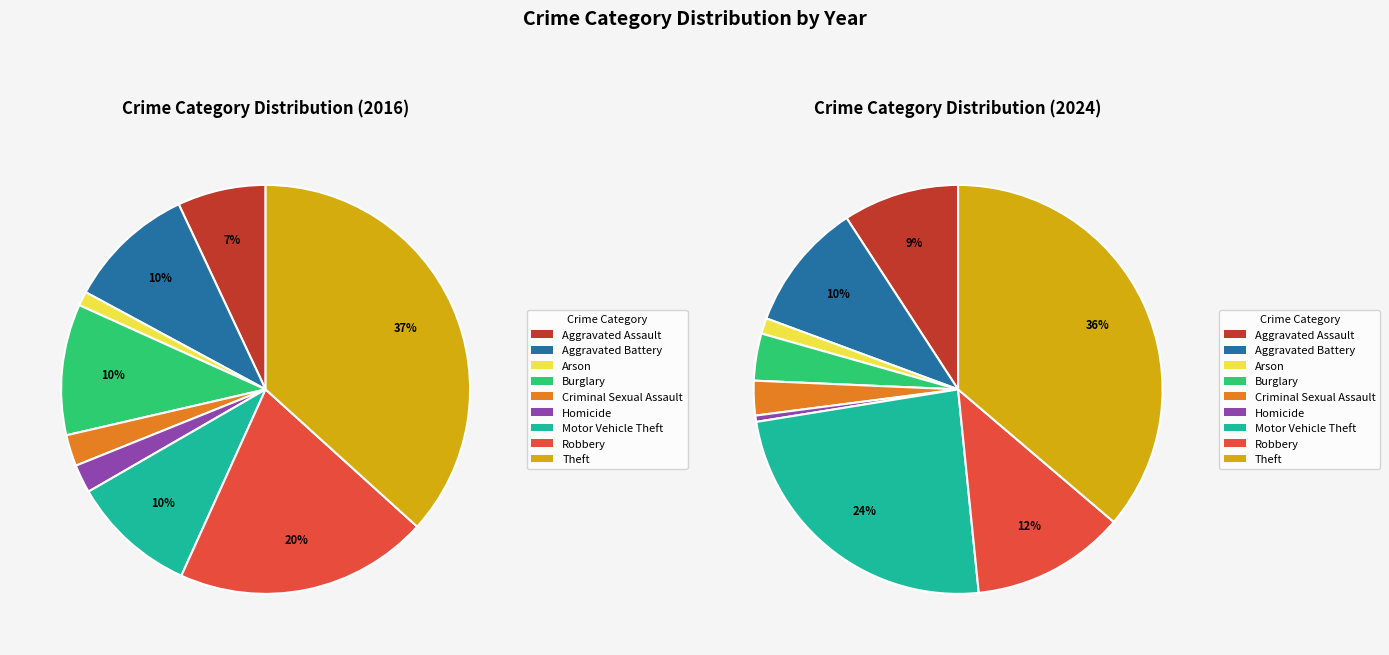

What is the largest slice in the pie chart?

Theft